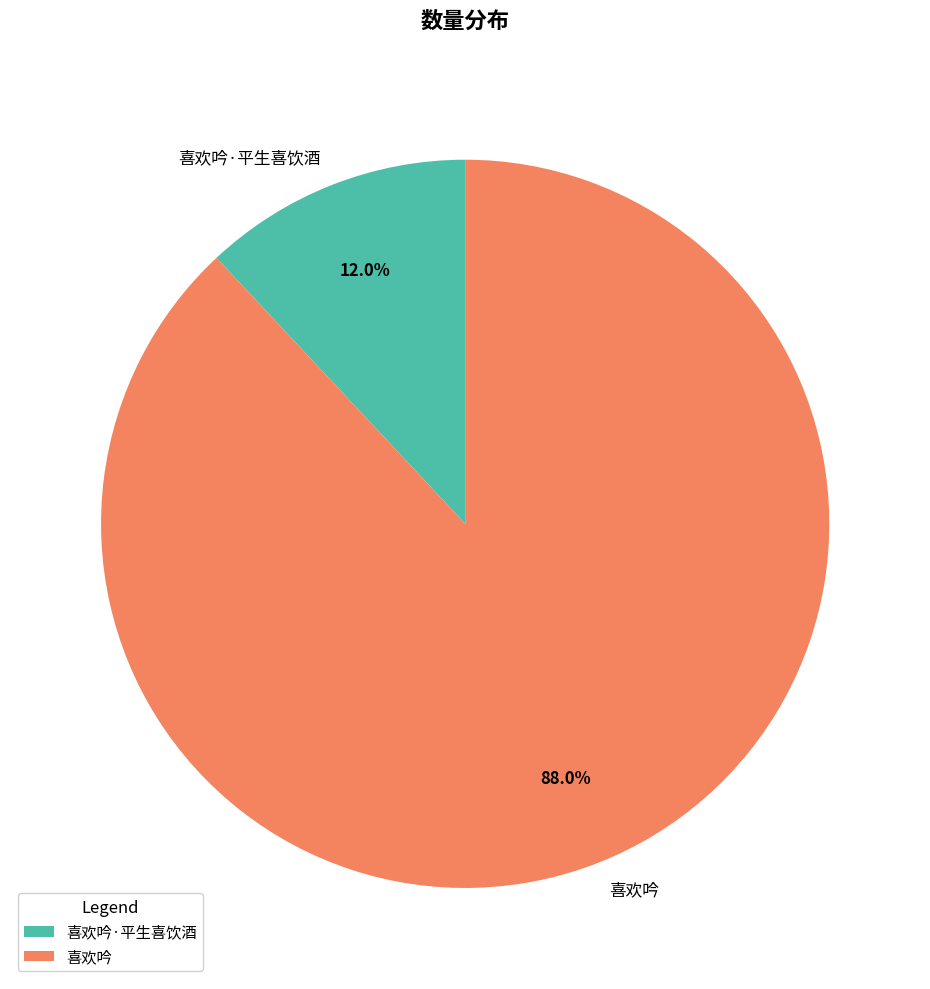

To the nearest percent, what is the average slice percentage?

50%